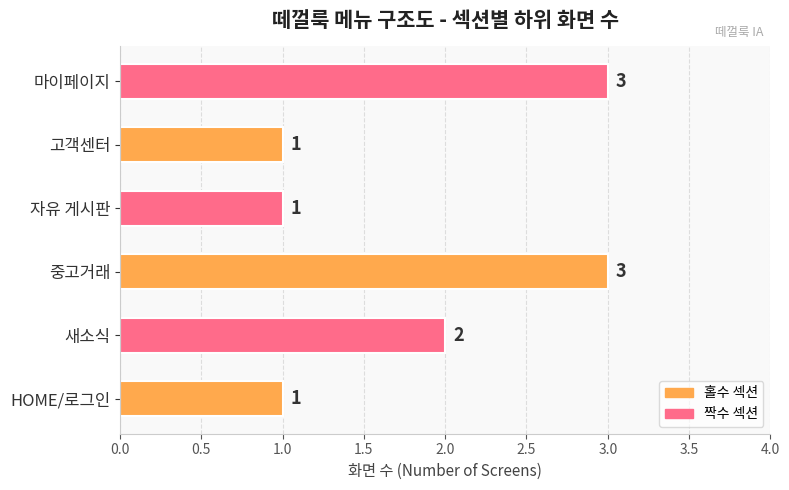

Count the values in the range 1 to 3.

6